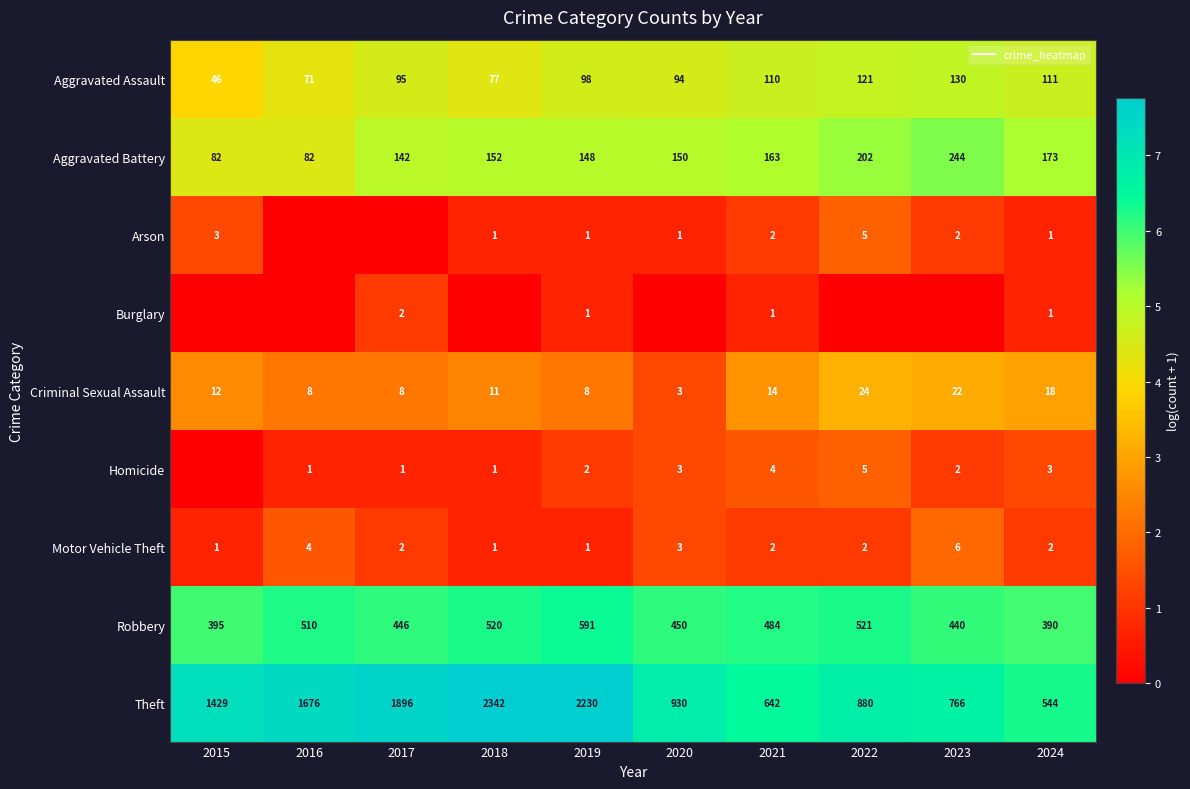

Is it true that Homicide equals 1.1 at 2019?

True